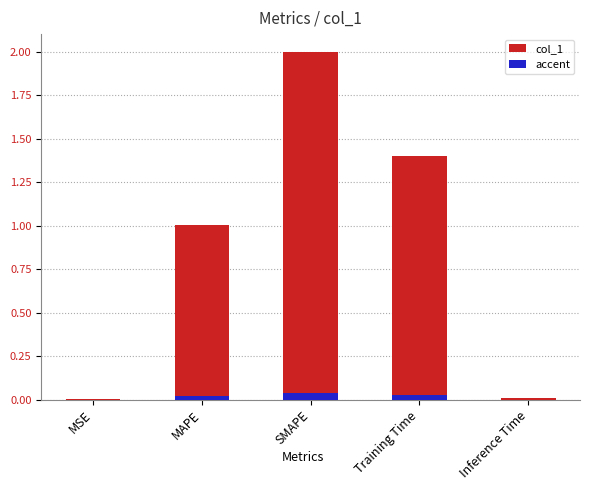

What position from the left is Inference Time?

5